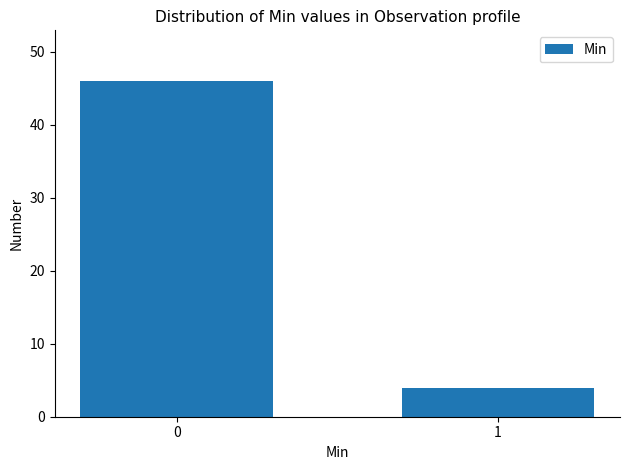

Reading left to right, extract all data points from this chart.

46	4